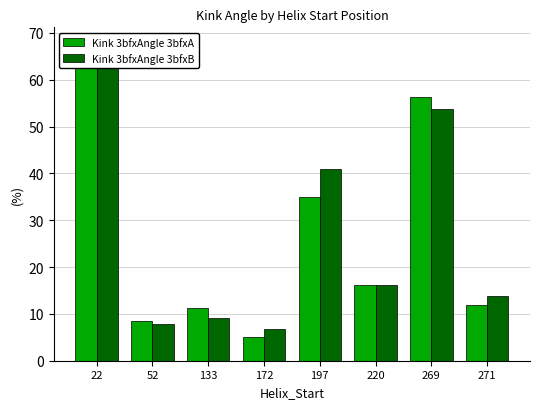

At which category is the sum across all series the highest?

22